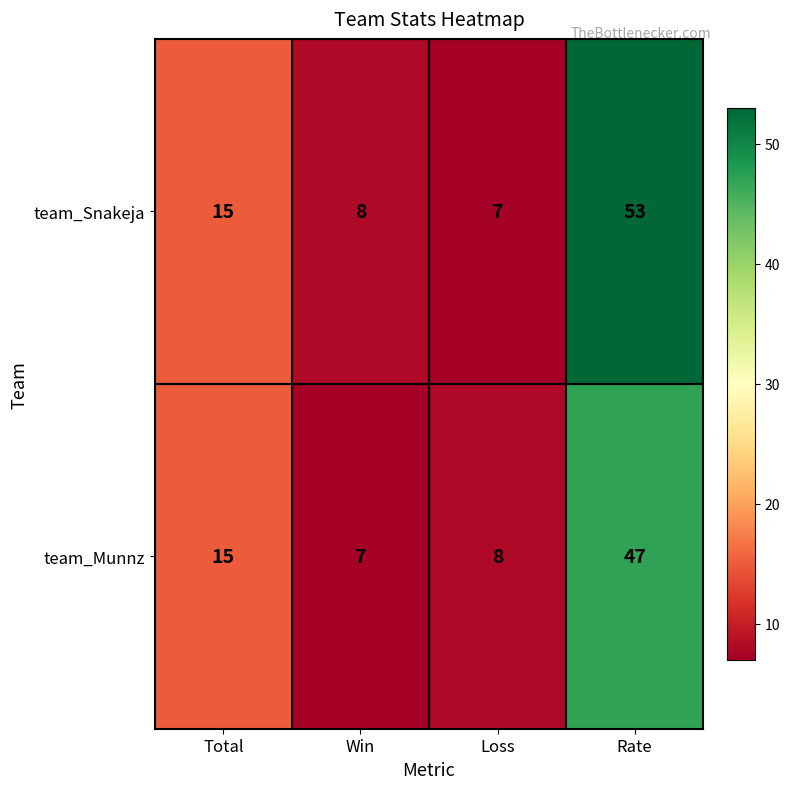

What is the total value across all series at Total?

30